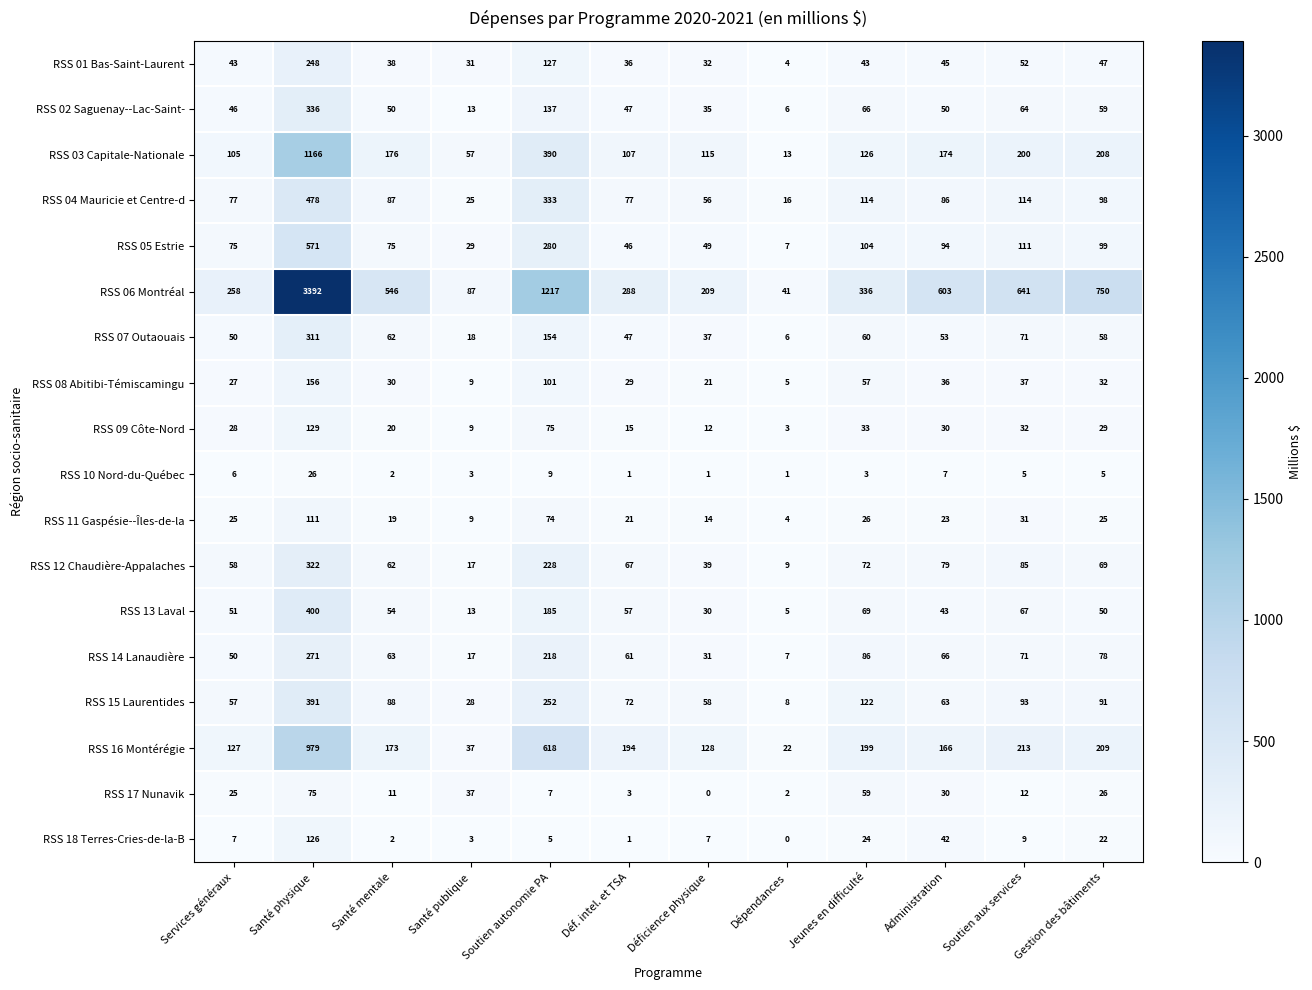

Is it true that RSS 06 Montréal equals 228 at Jeunes en difficulté?

False